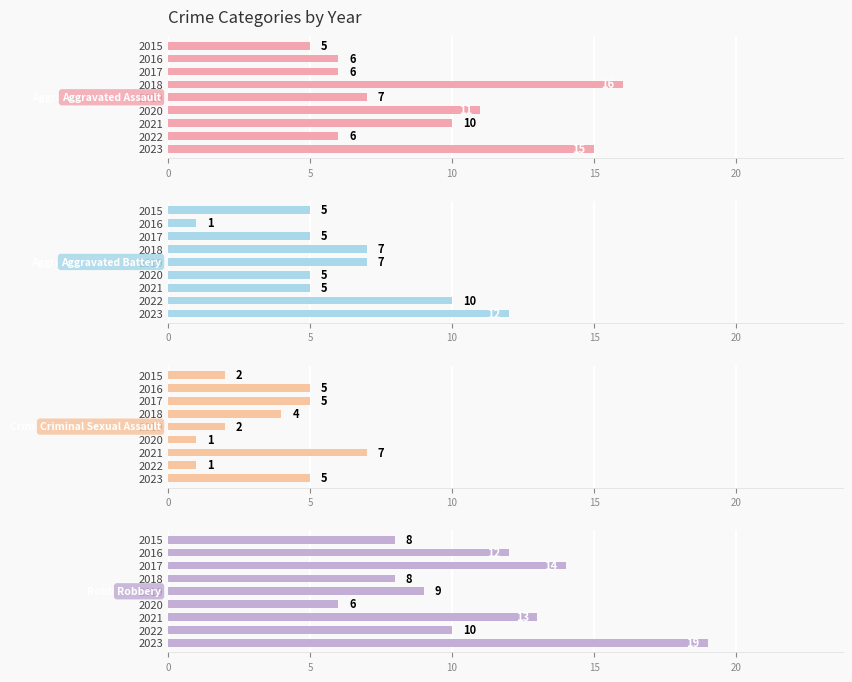

How many data points in Robbery are above 10?

4